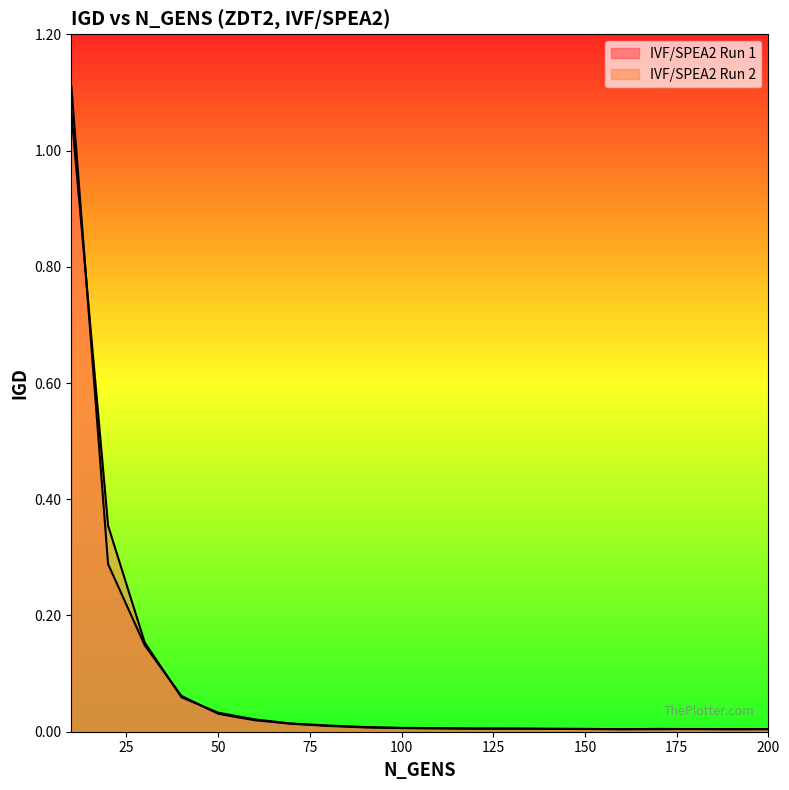

Where is the first local minimum for IVF/SPEA2 Run 2?

170